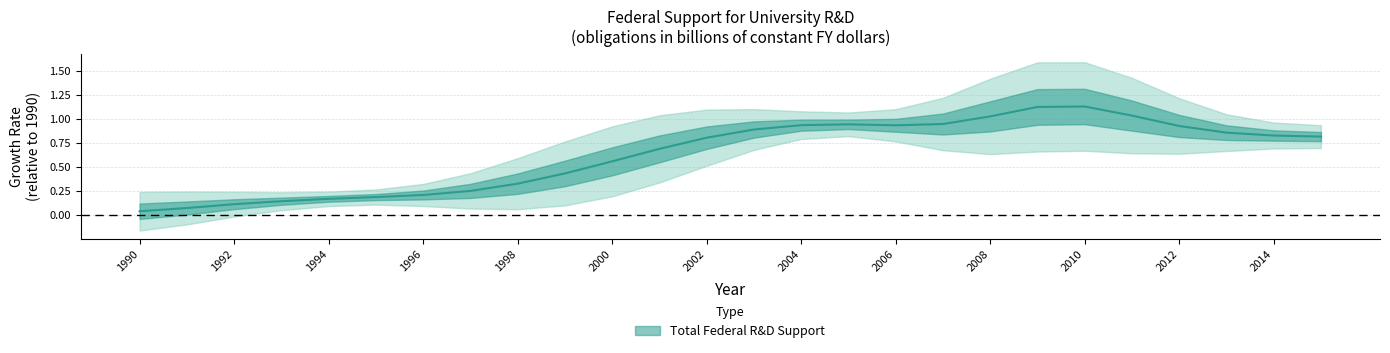

True or false: the data shows 0.9 at 2004.

True